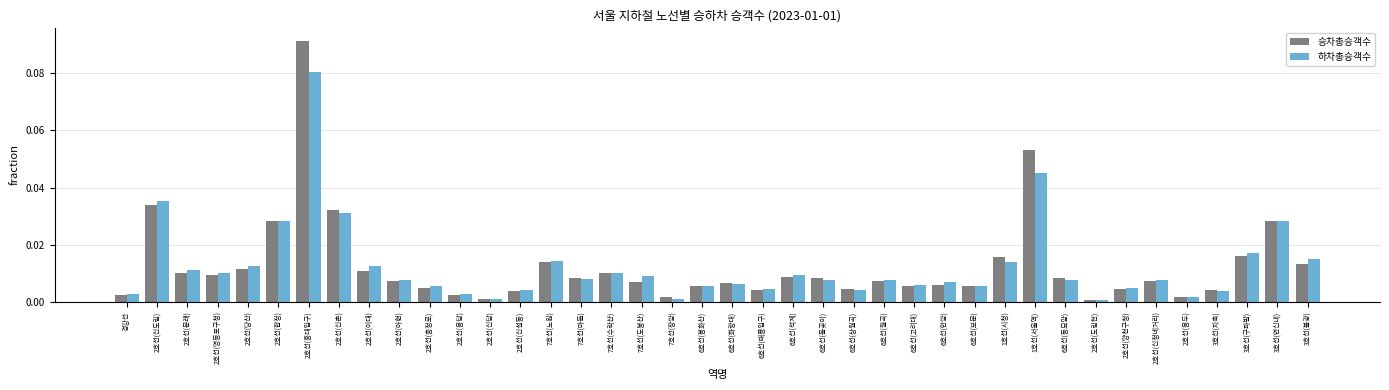

Count the number of data series in this chart.

2